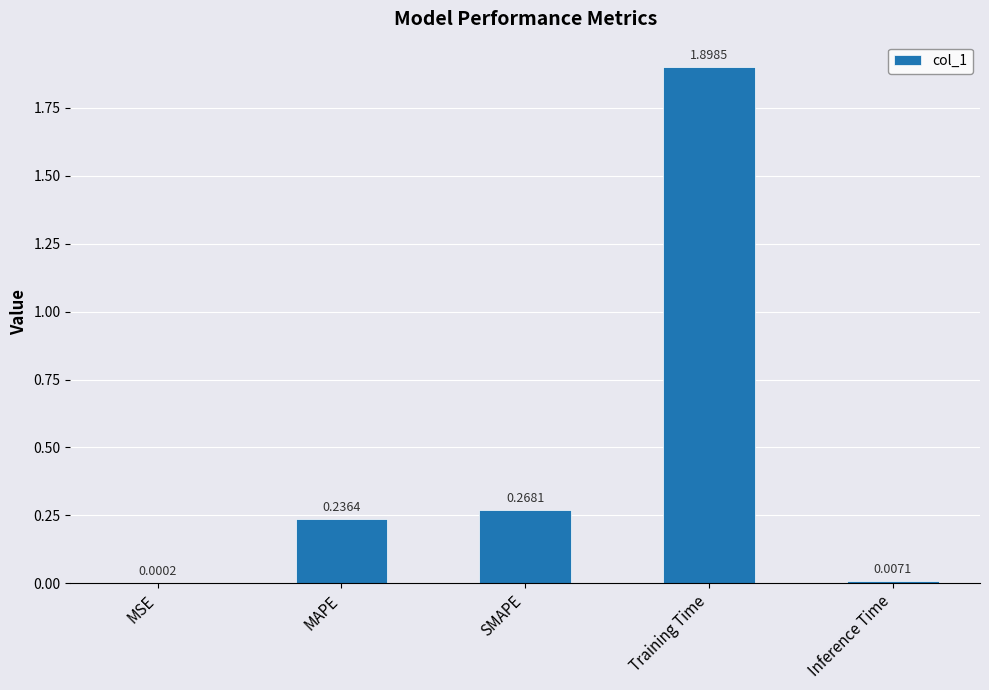

Where is the data nearest to the value 0?

MSE